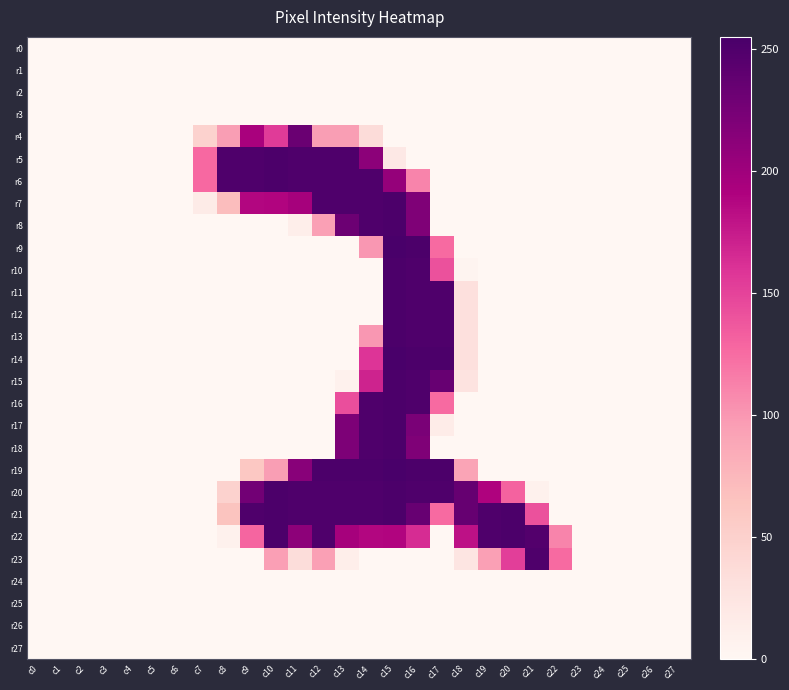

Which series changed the most between c6 and c11?

r5